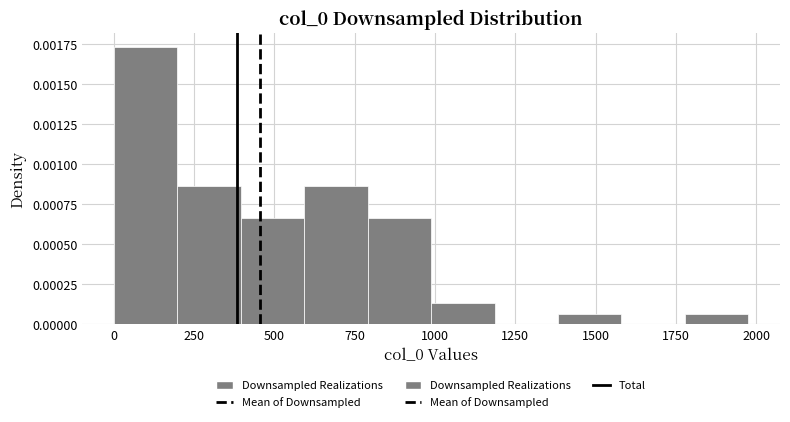

Read against the x-axis, roughly where is the centre of the tallest bar?

100